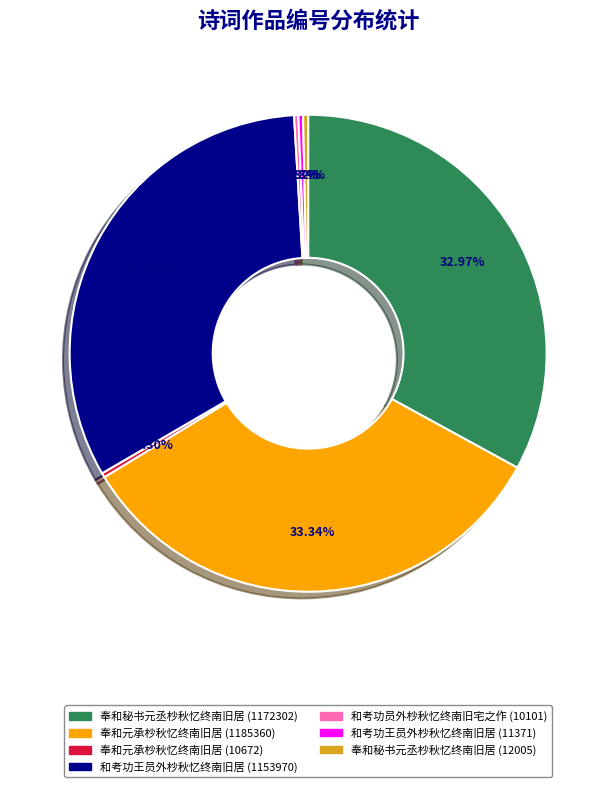

What is the total percentage of 奉和元承杪秋忆终南旧居 (1185360) and 和考功王员外杪秋忆终南旧居 (1153970)?

65.8%